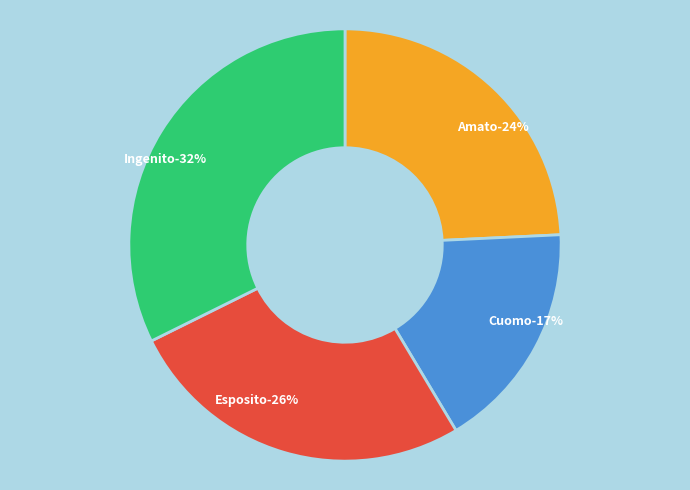

Is there a majority slice in this chart?

No